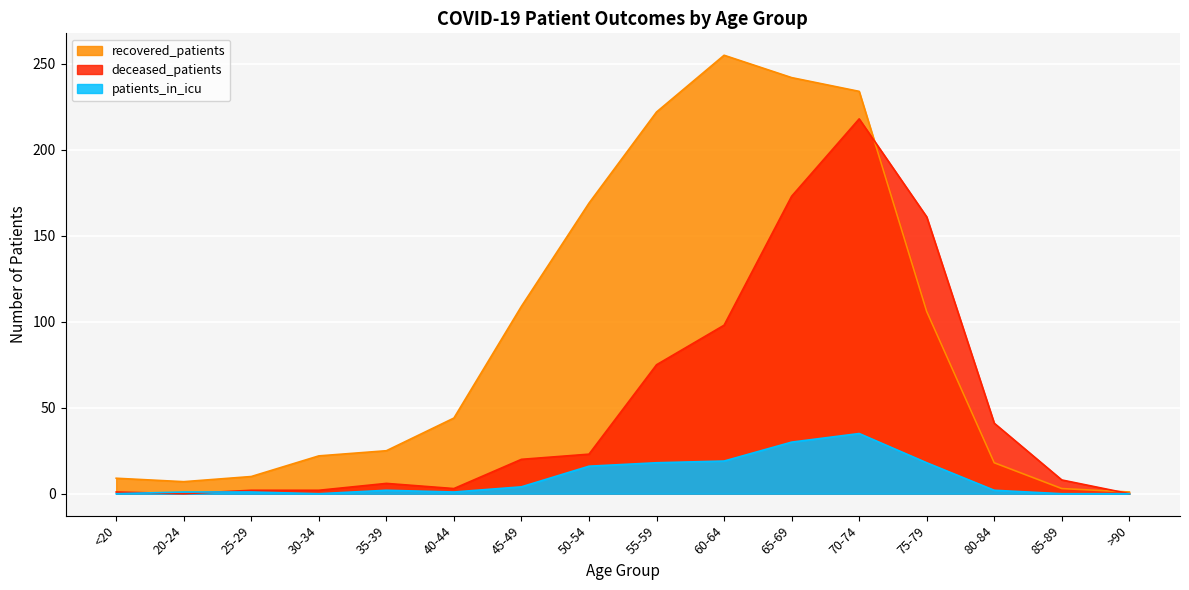

Is the value of deceased_patients at 50-54 greater than the value of recovered_patients at 45-49?

No